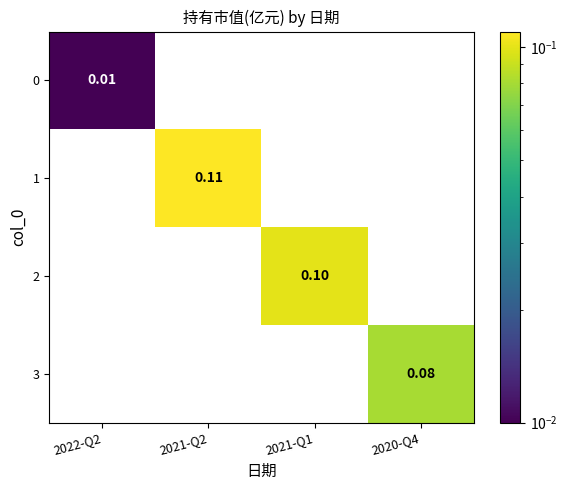

At which category is the sum across all series the highest?

2021-Q2